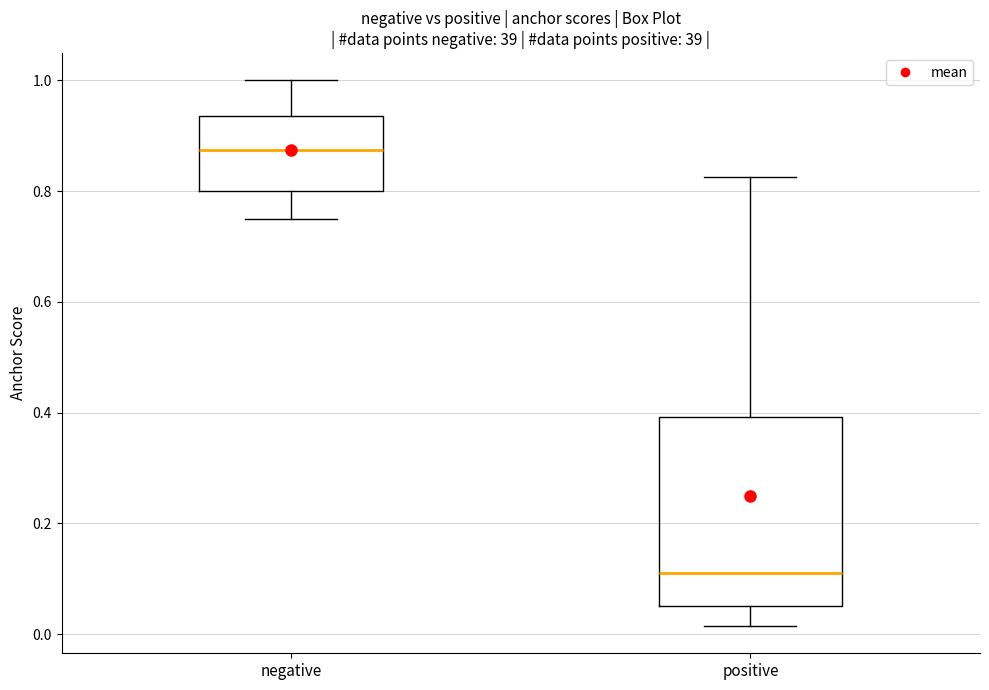

Reading left to right, transcribe this box plot: for each box, give where its median line is, the range the box spans, and where its two whiskers end, as read against the y-axis. The values are not printed on the chart, so give them approximately, as read against the axis.

negative: median 0.88, box 0.80 to 0.94, whiskers 0.76 to 1.00
positive: median 0.12, box 0.06 to 0.40, whiskers 0.02 to 0.82